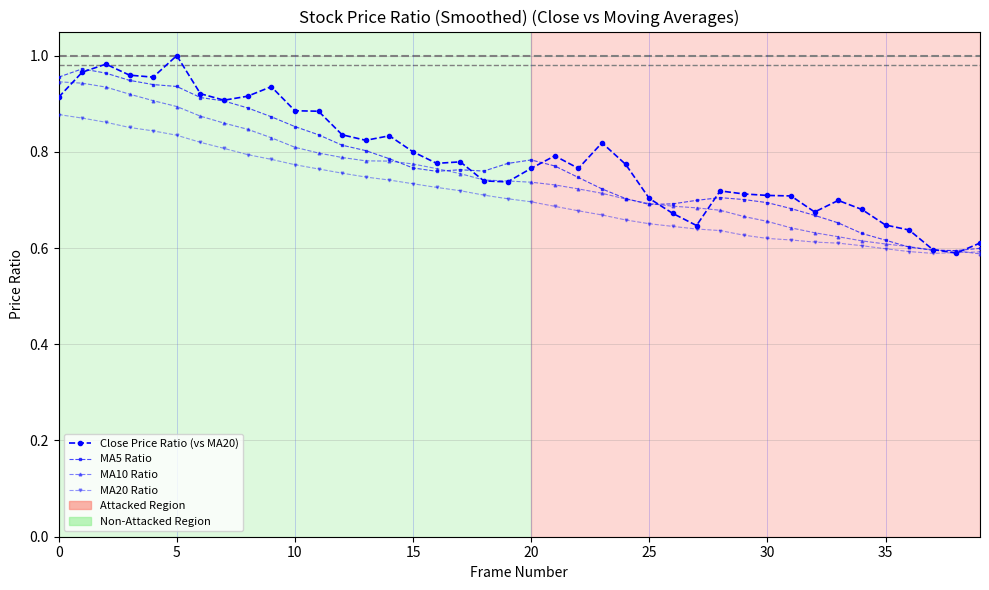

Which series has the widest spread of values?

Close Price Ratio (vs MA20)